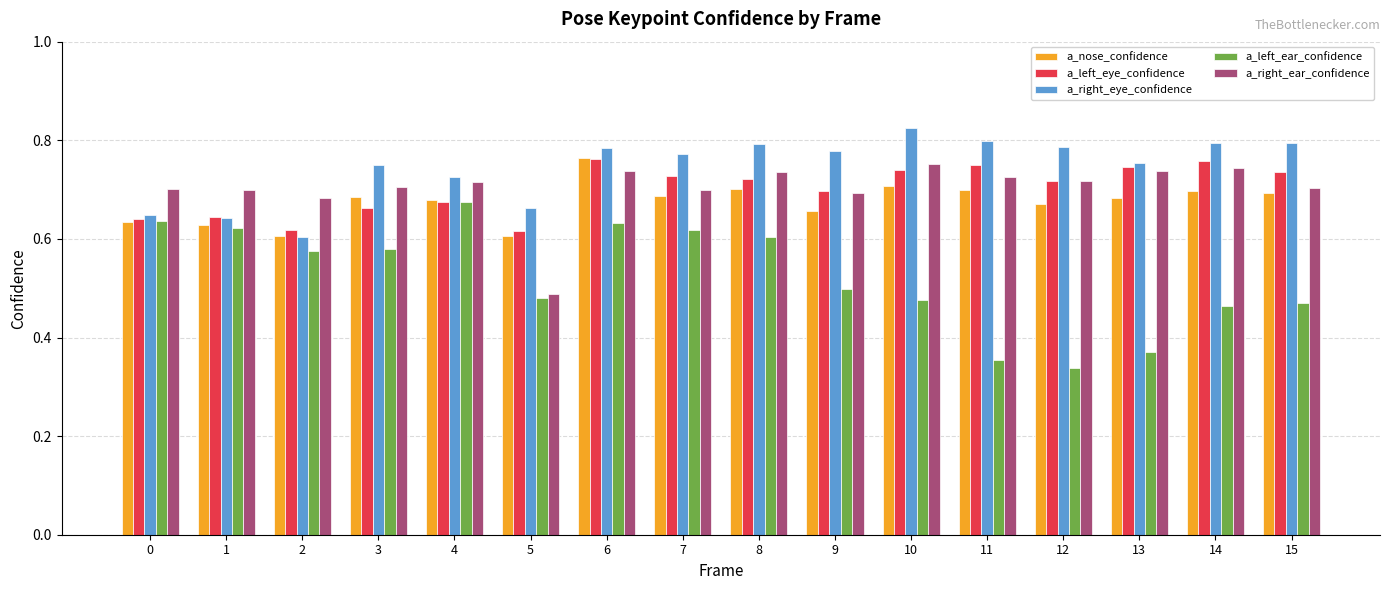

Count the a_right_ear_confidence values in the range 0 to 1.

16